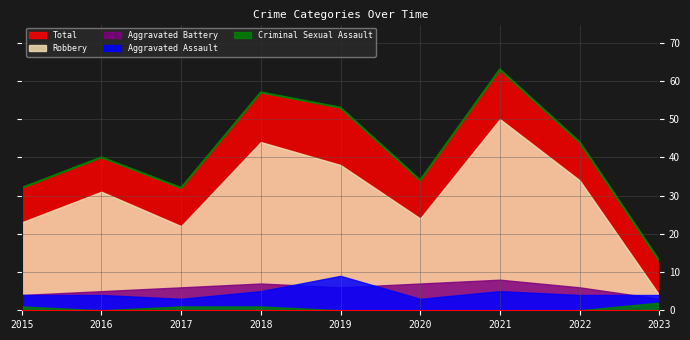

Where is Robbery nearest to the value 27?

2020